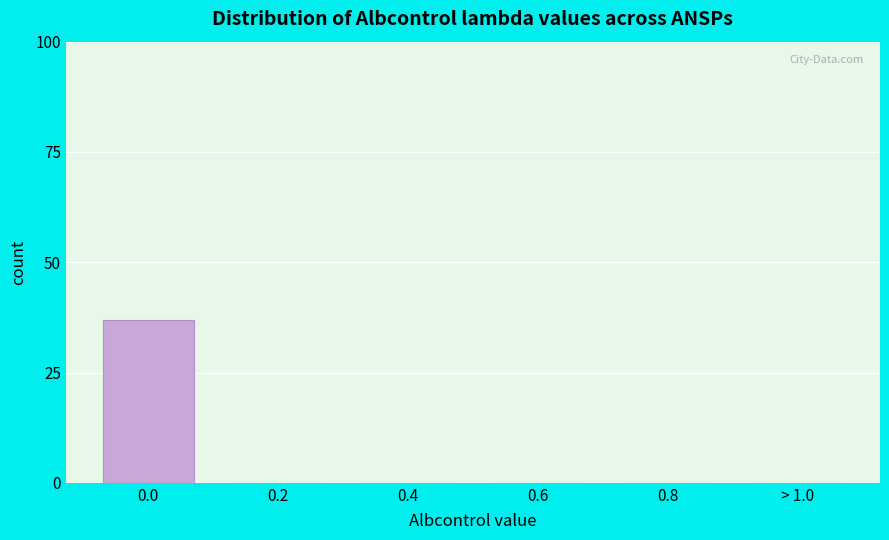

Reading right to left, what are all the values shown in this chart?

> 1.0=0	0.8=0	0.6=0	0.4=0	0.2=0	0.0=37